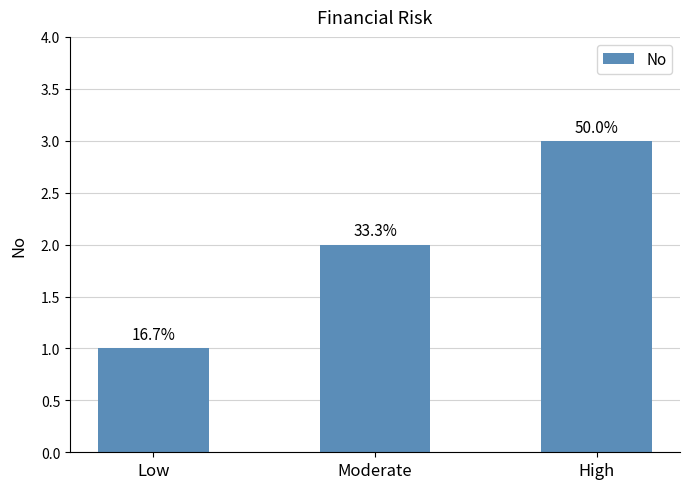

Are the bars horizontal?

No